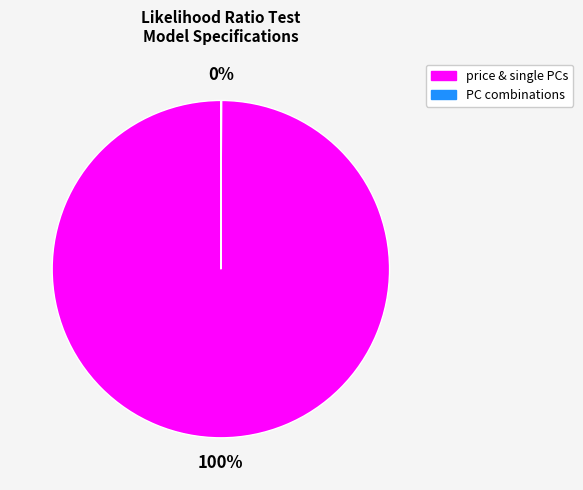

Is price & single PCs the majority of the pie?

Yes